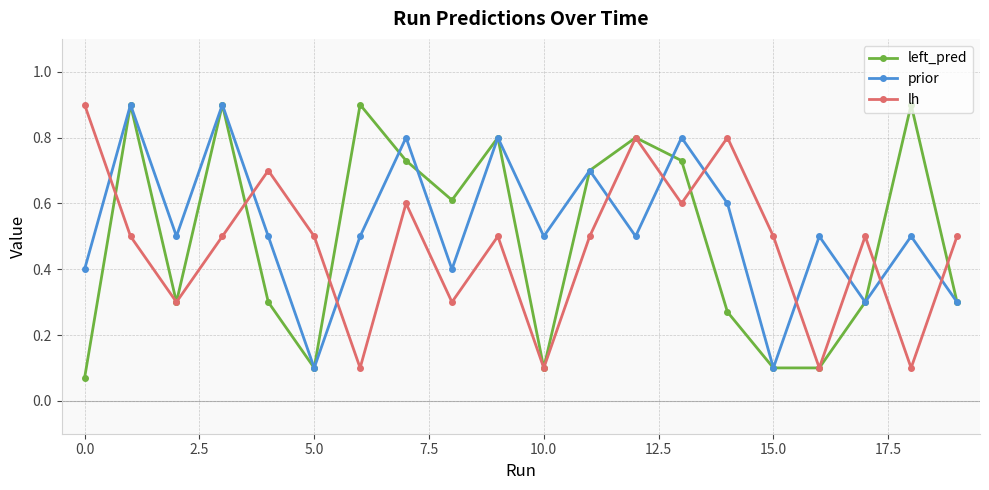

What is the highest value of the prior series?

0.9